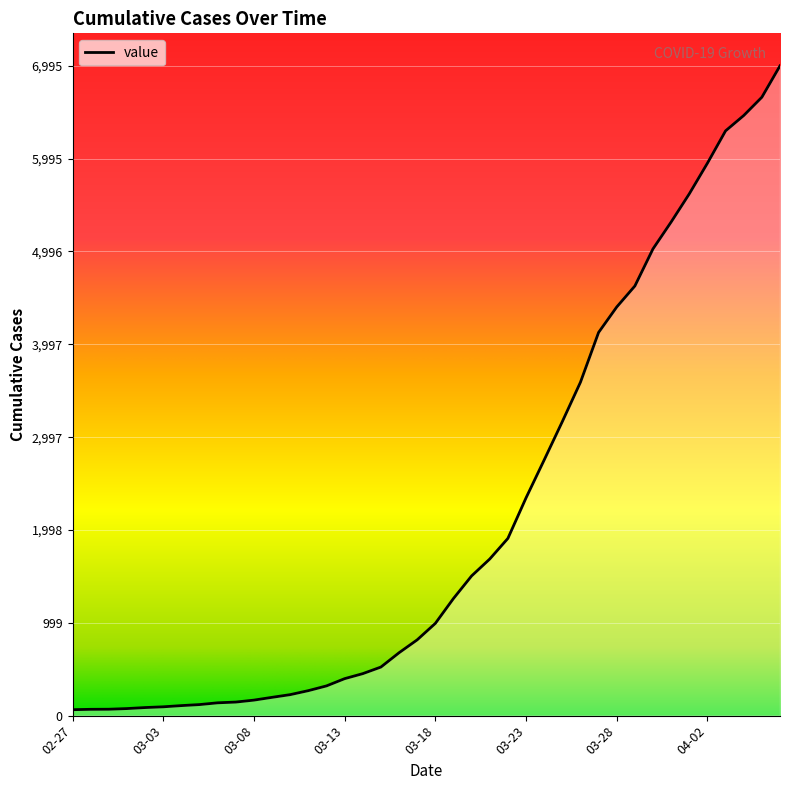

What is the difference between the maximum and minimum values?

6931